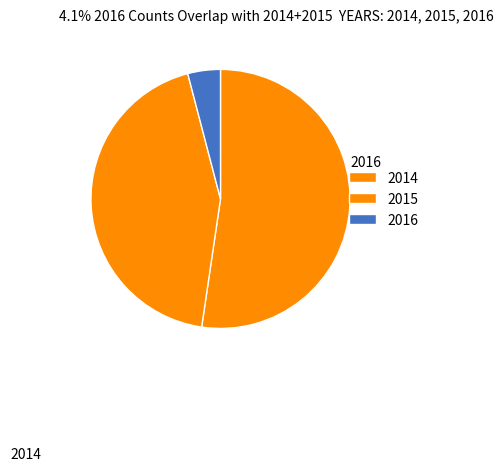

To the nearest percent, what percentage of the pie is 2016?

4%